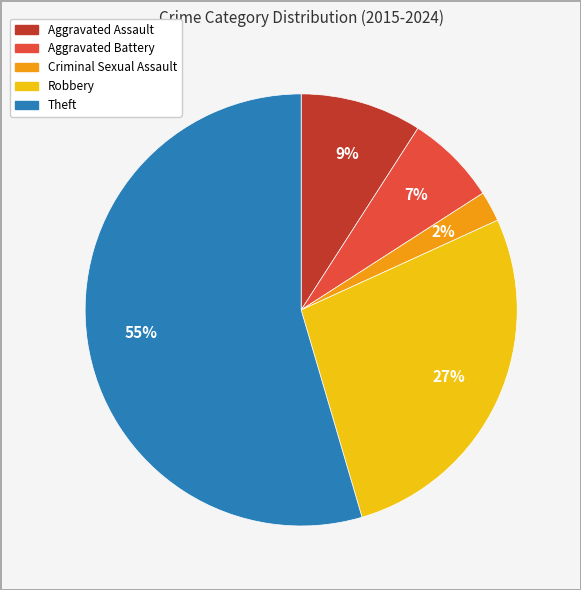

To the nearest percent, what is the combined percentage of Aggravated Assault and Robbery?

36%